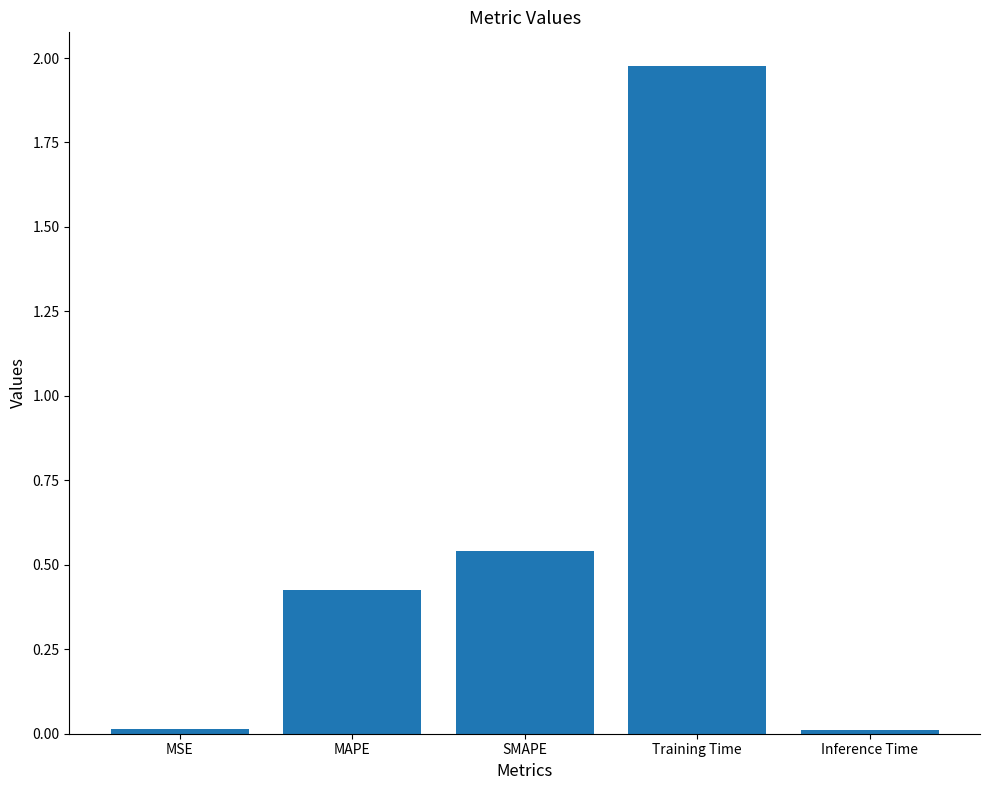

What is the label of the 5th bar from the right?

MSE